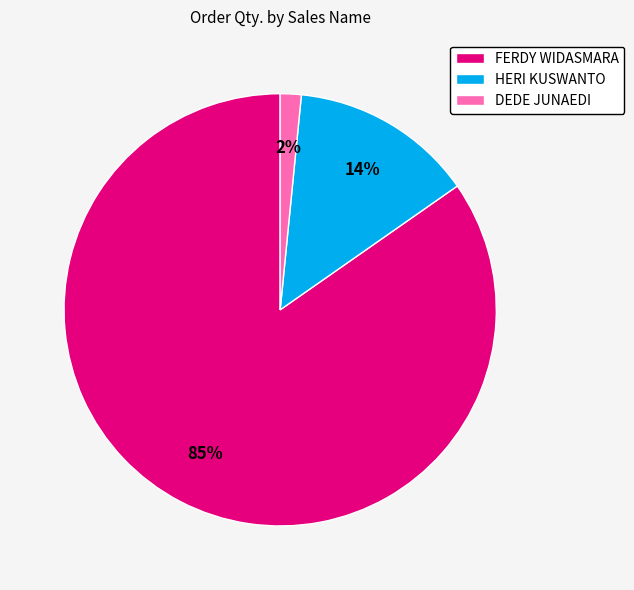

What is the largest slice in the pie chart?

FERDY WIDASMARA